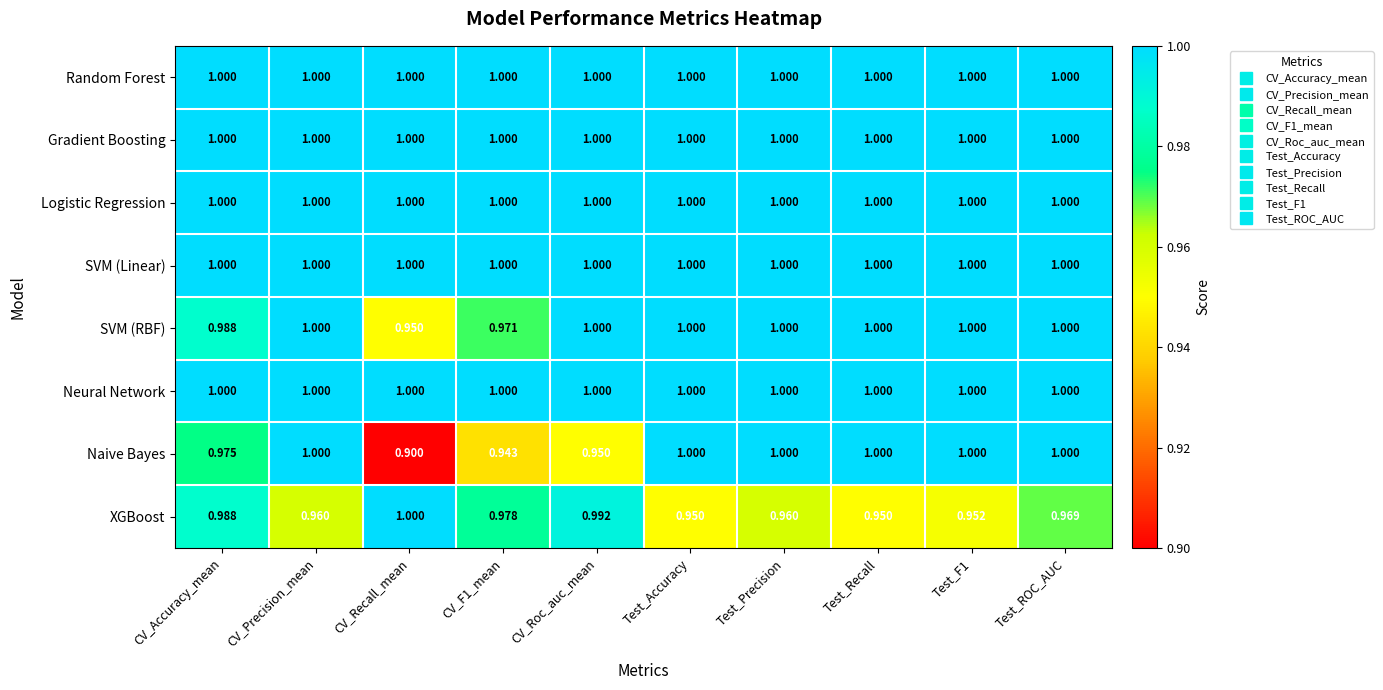

What is the greatest value displayed?

1.0